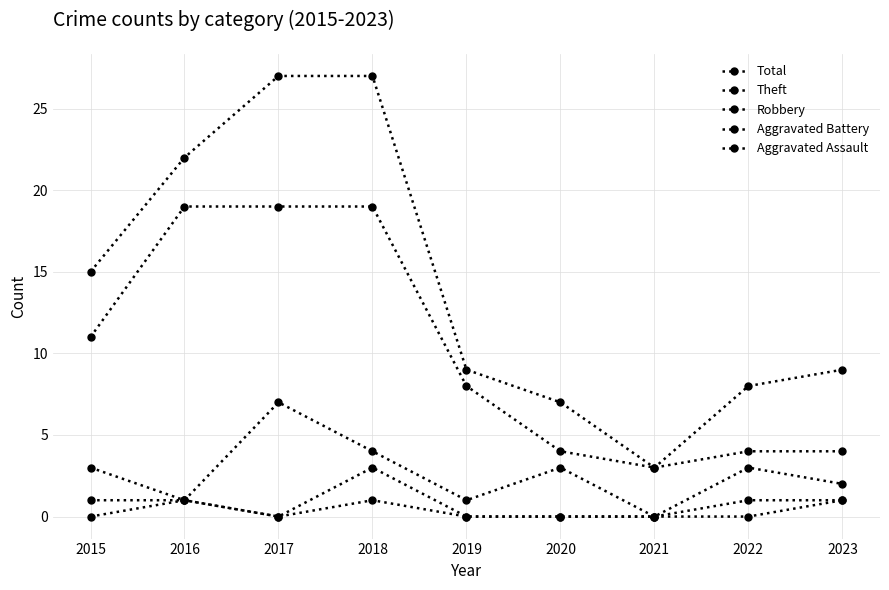

What is the total value across all series at 2022?

16